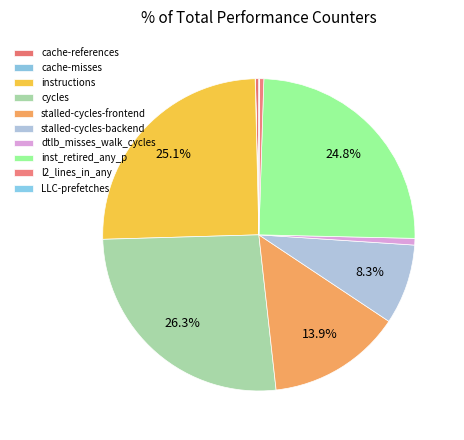

To the nearest percent, what is the average slice percentage?

10%